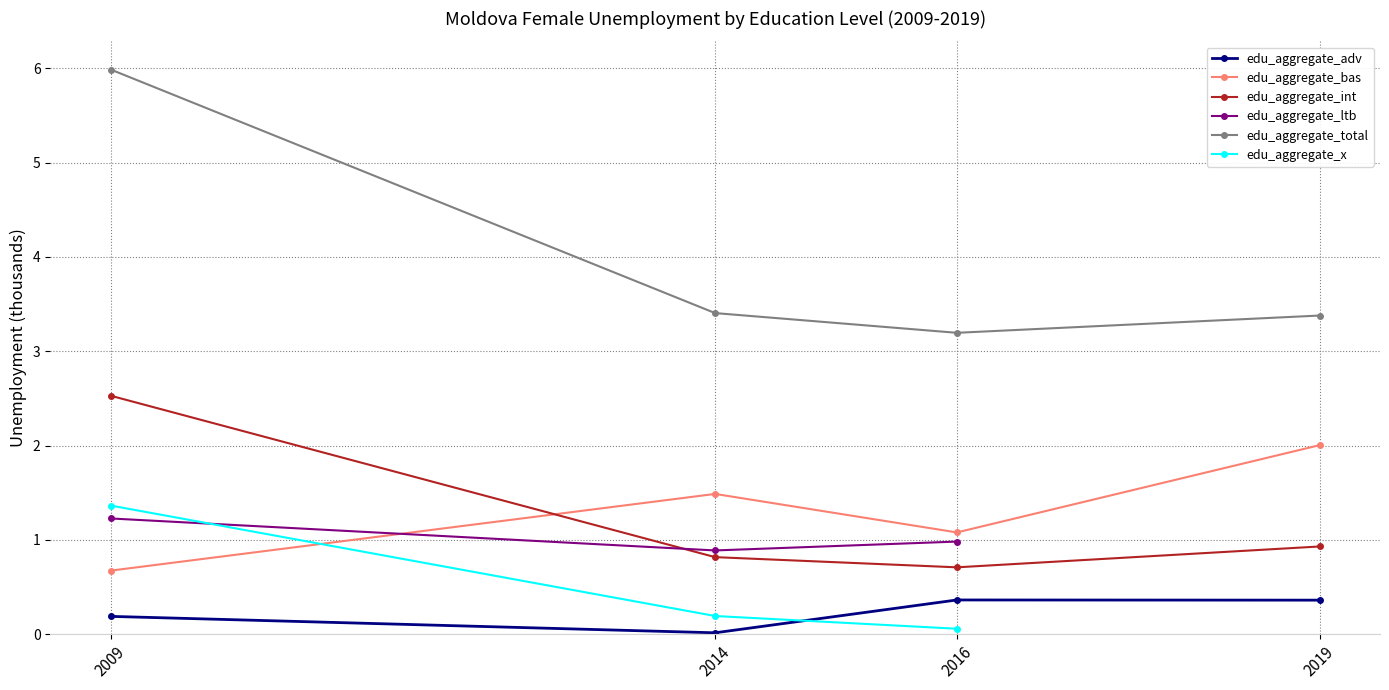

The edu_aggregate_bas series shows 1.5 at 2014. True or false?

True